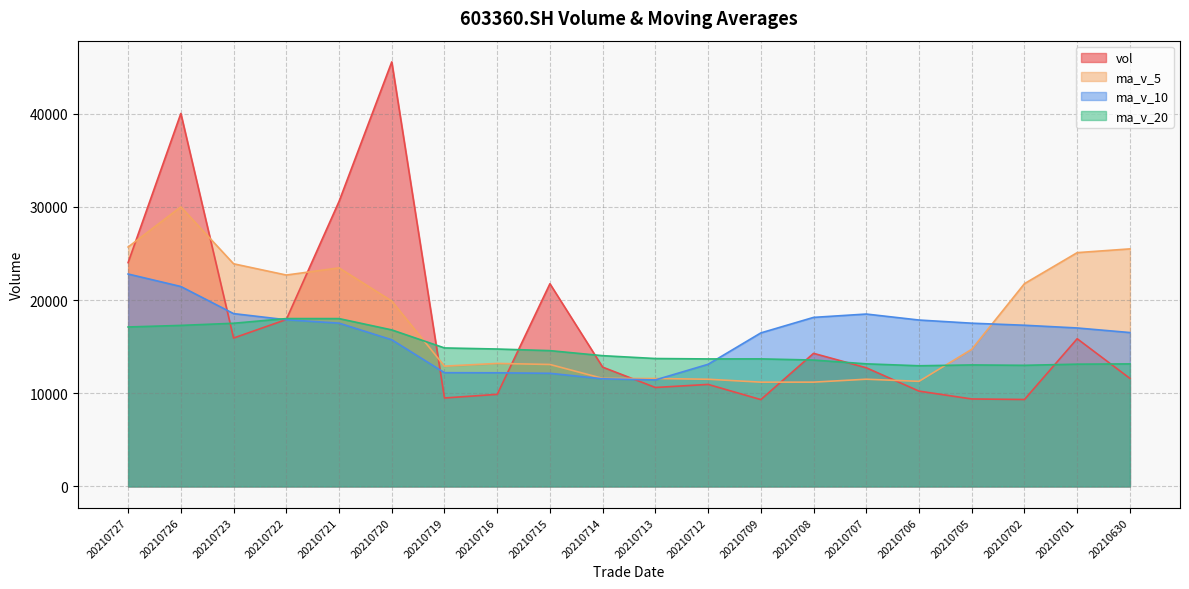

At which category is the sum across all series the highest?

20210726